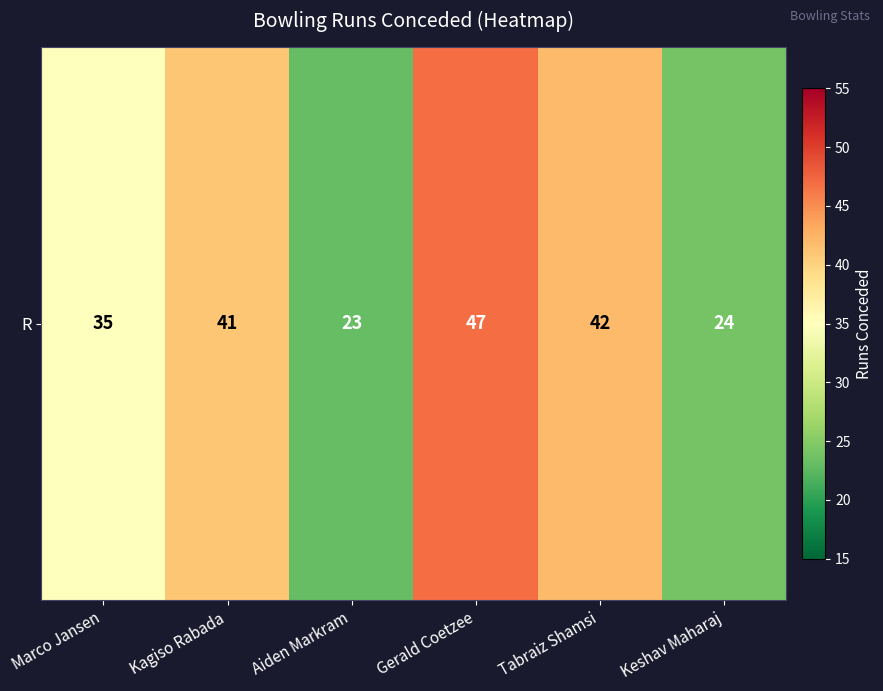

What is the greatest value displayed?

47